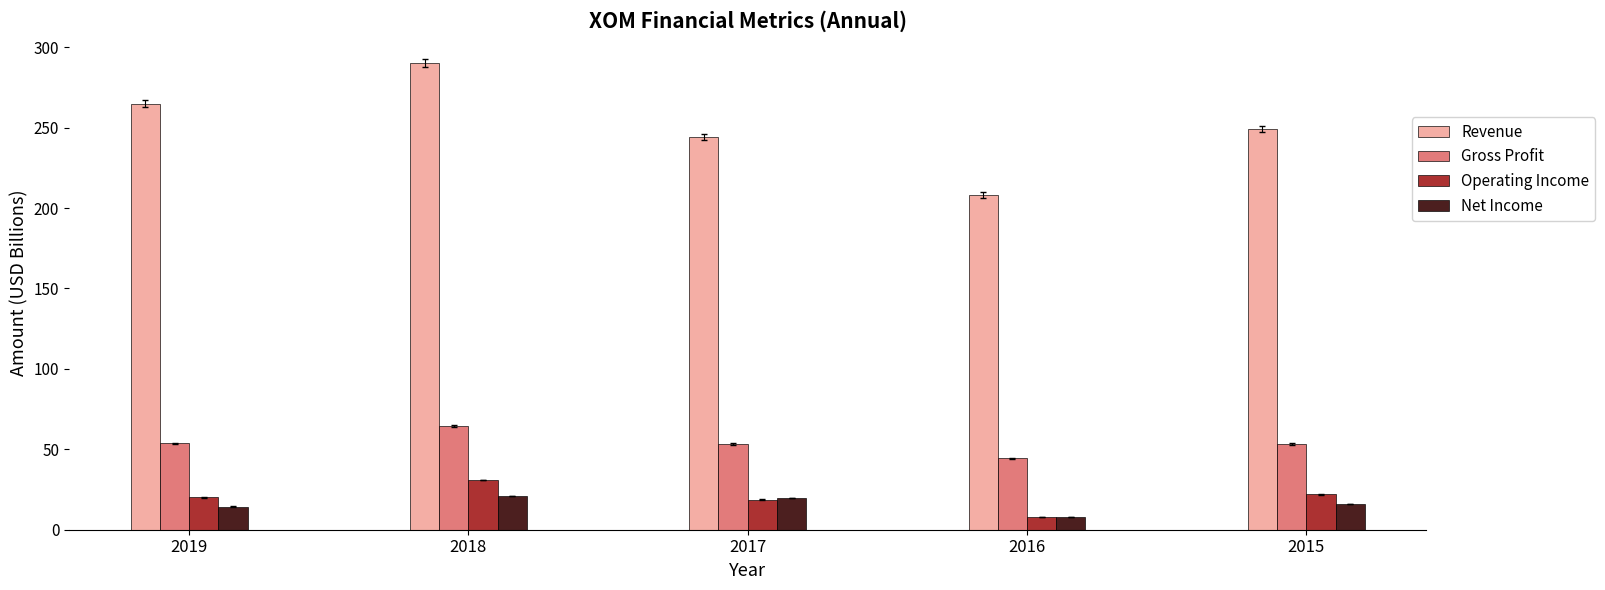

Is the value of Operating Income at 2019 greater than the value of Gross Profit at 2016?

No